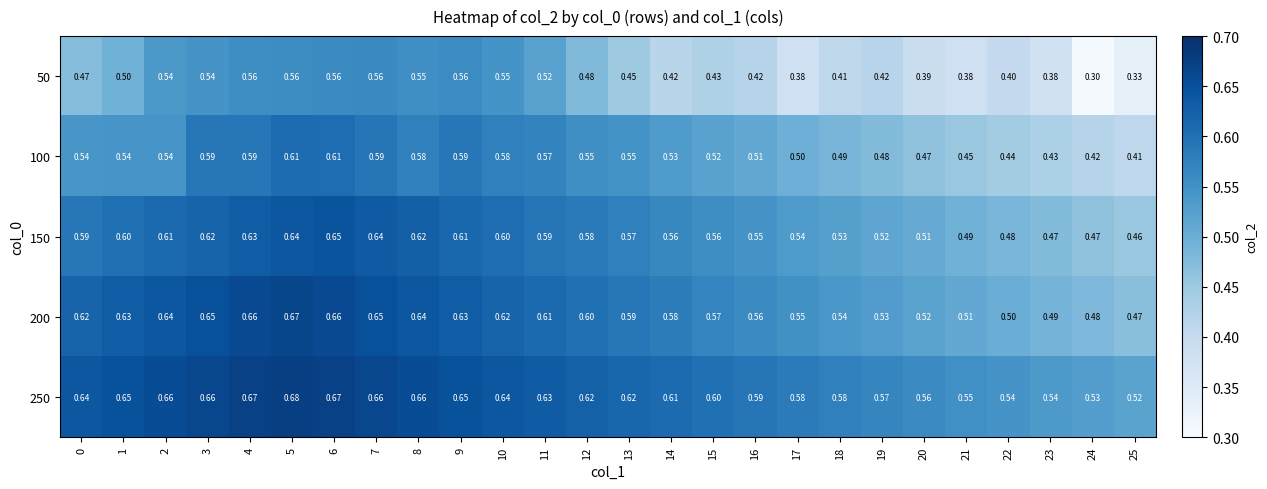

Is the value of 200 at 13 greater than the value of 50 at 25?

Yes